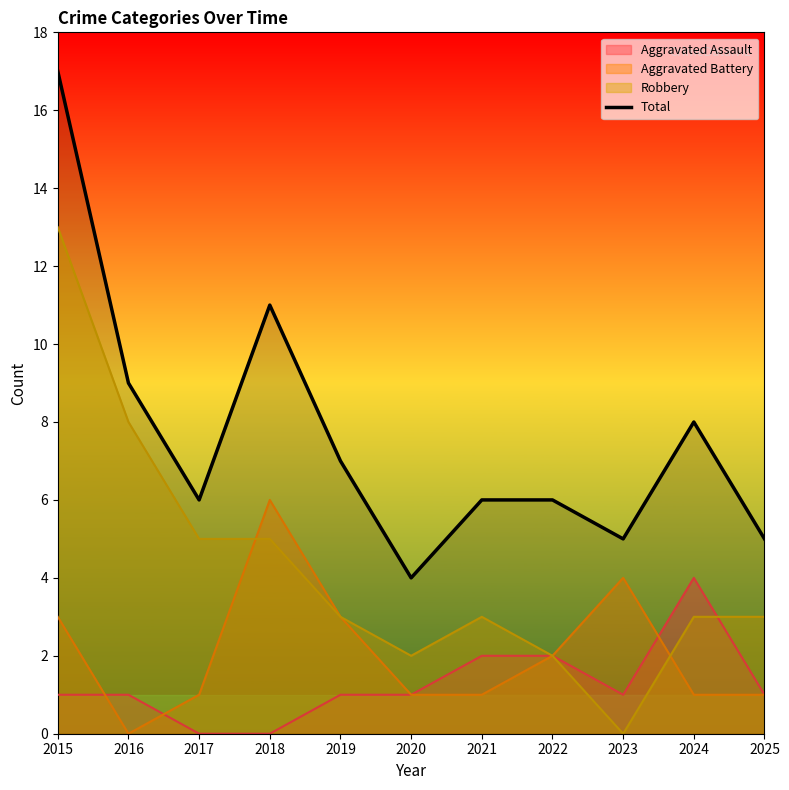

How many distinct data groups are displayed?

4